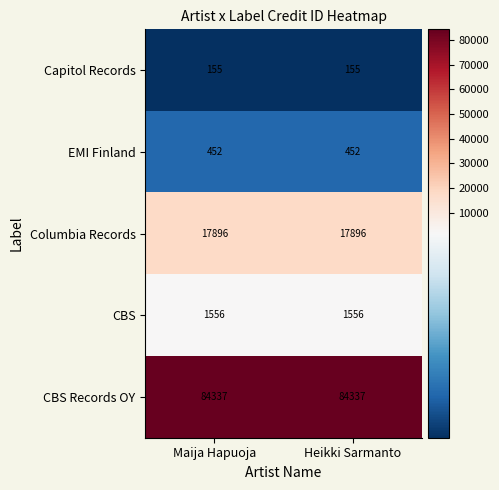

What is the greatest value displayed?

84337